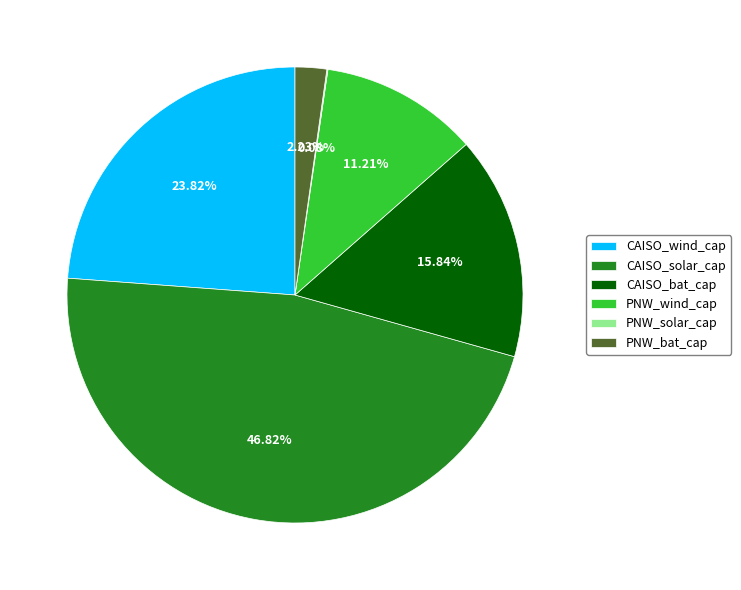

Approximately how many times larger is the value at CAISO_wind_cap compared to CAISO_solar_cap?

0.5